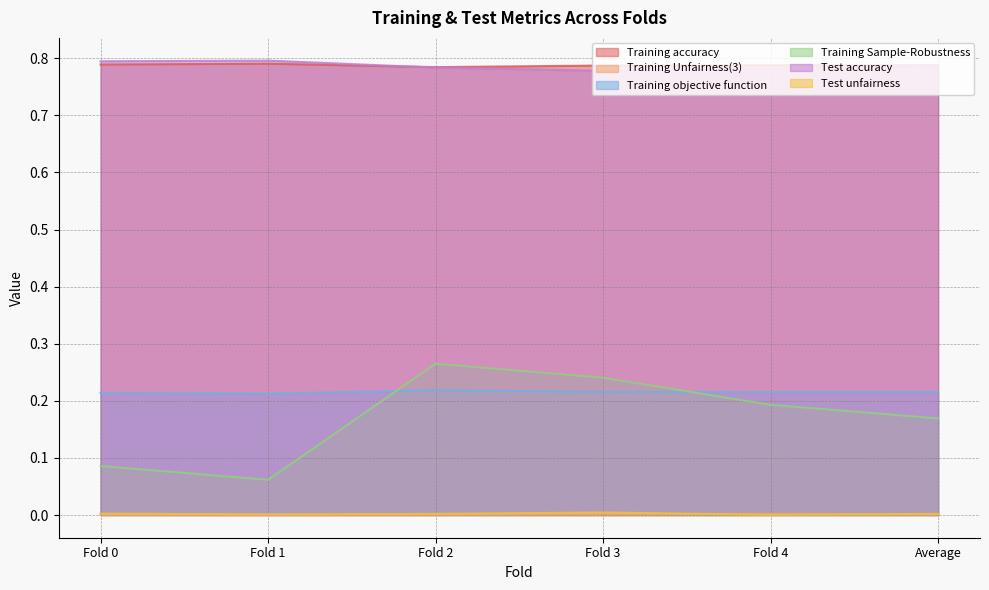

Is the value of Training accuracy at Fold 0 greater than the value of Test unfairness at Fold 0?

Yes